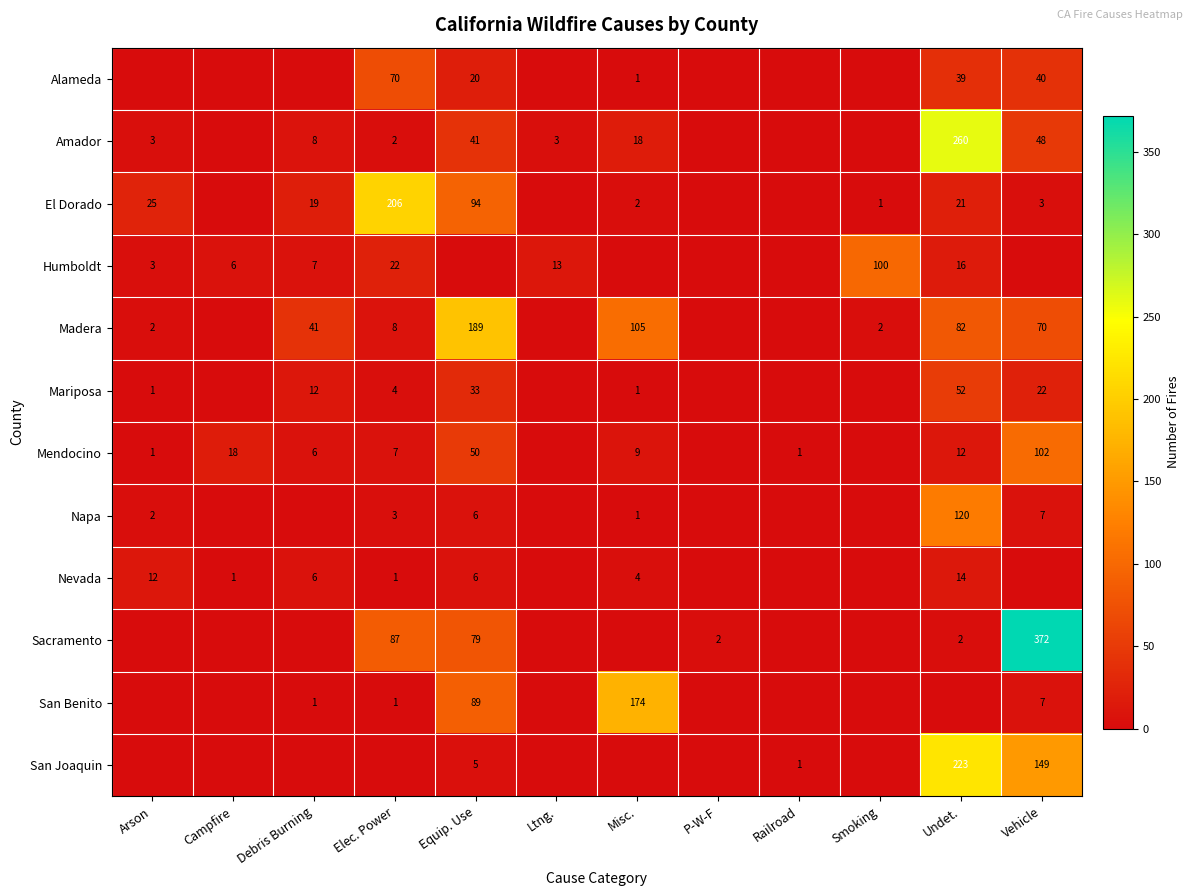

What is the sum of the Humboldt values at Elec. Power and Campfire?

28